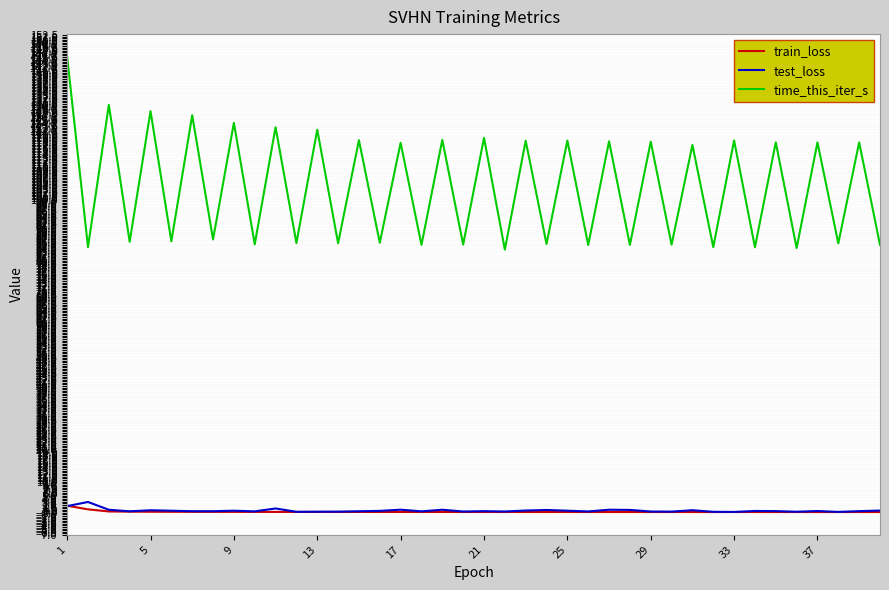

What is the difference between the maximum and minimum values in the time_this_iter_s series?

61.5